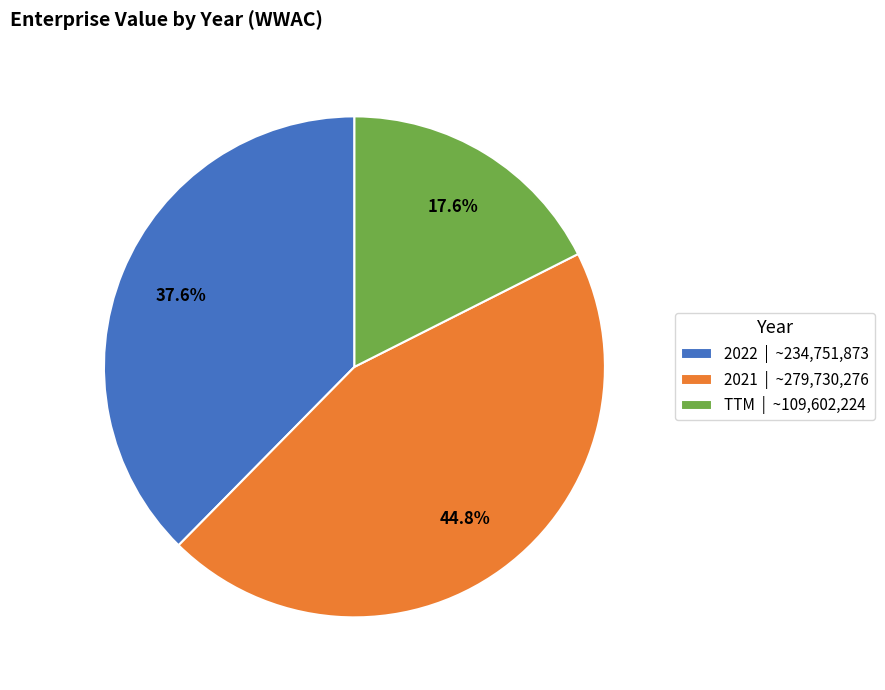

To the nearest percent, what is the combined percentage of 2021 and TTM?

62%